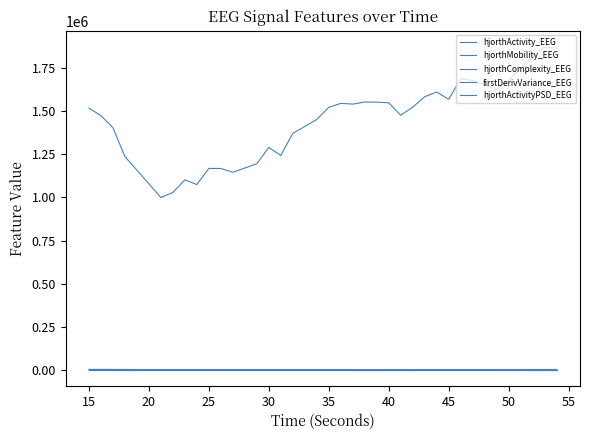

How many lines are shown in the chart?

5